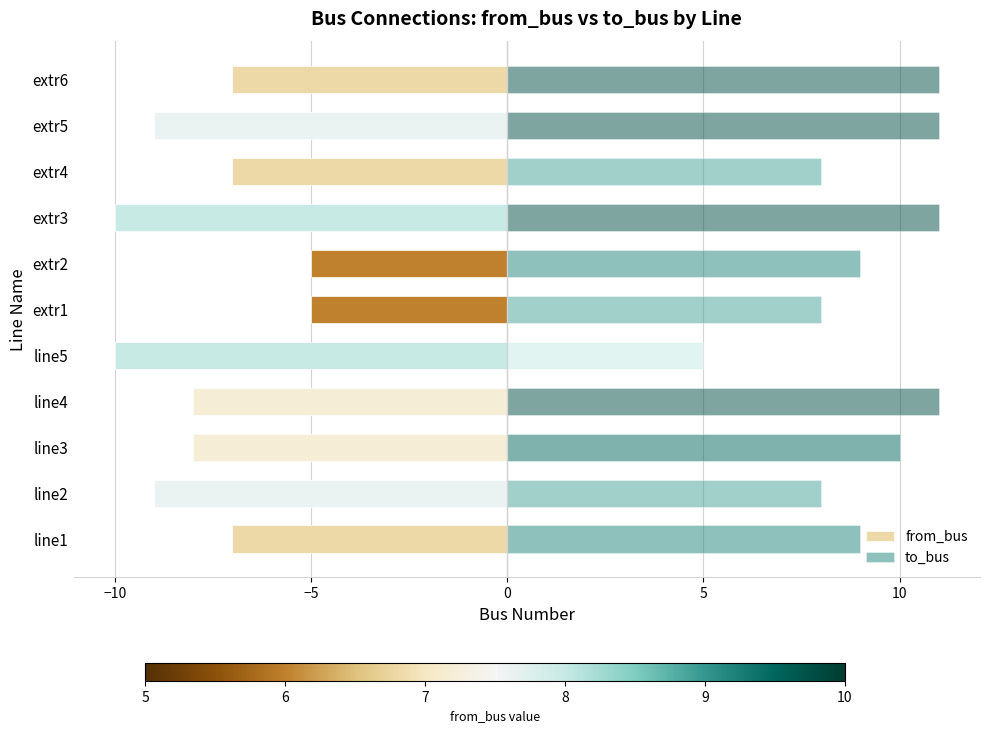

Does the chart contain any negative values?

Yes